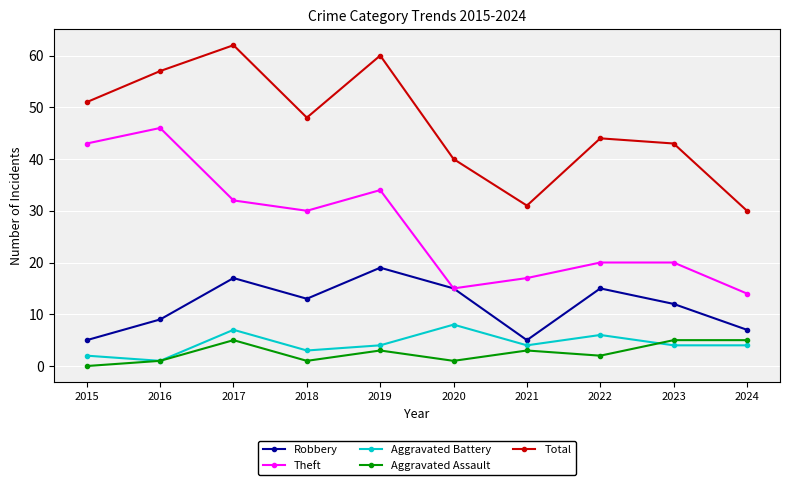

How many distinct data groups are displayed?

5